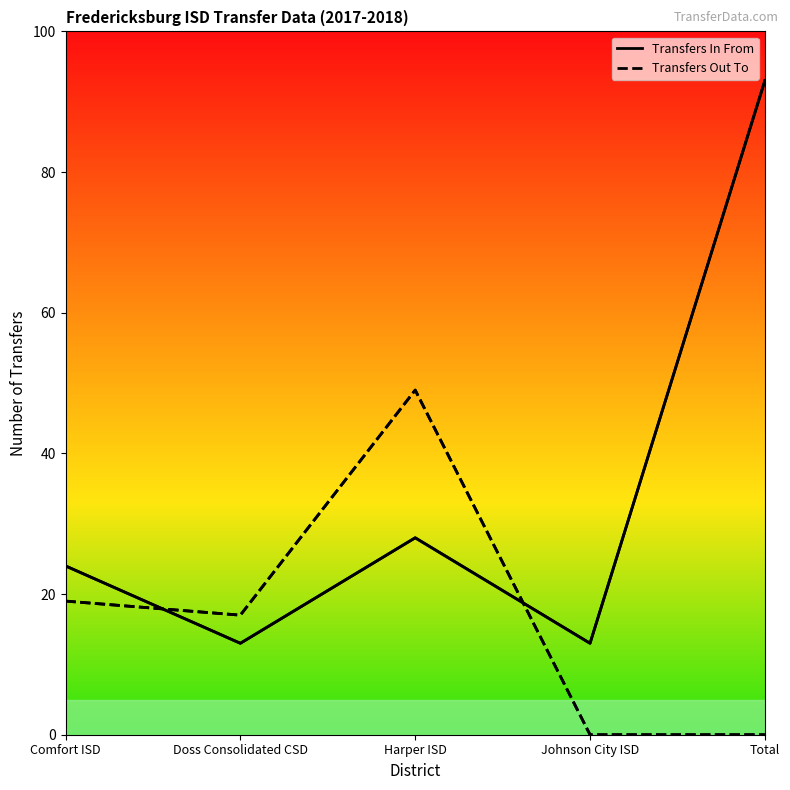

How many values in the Transfers In From series are below 24?

2